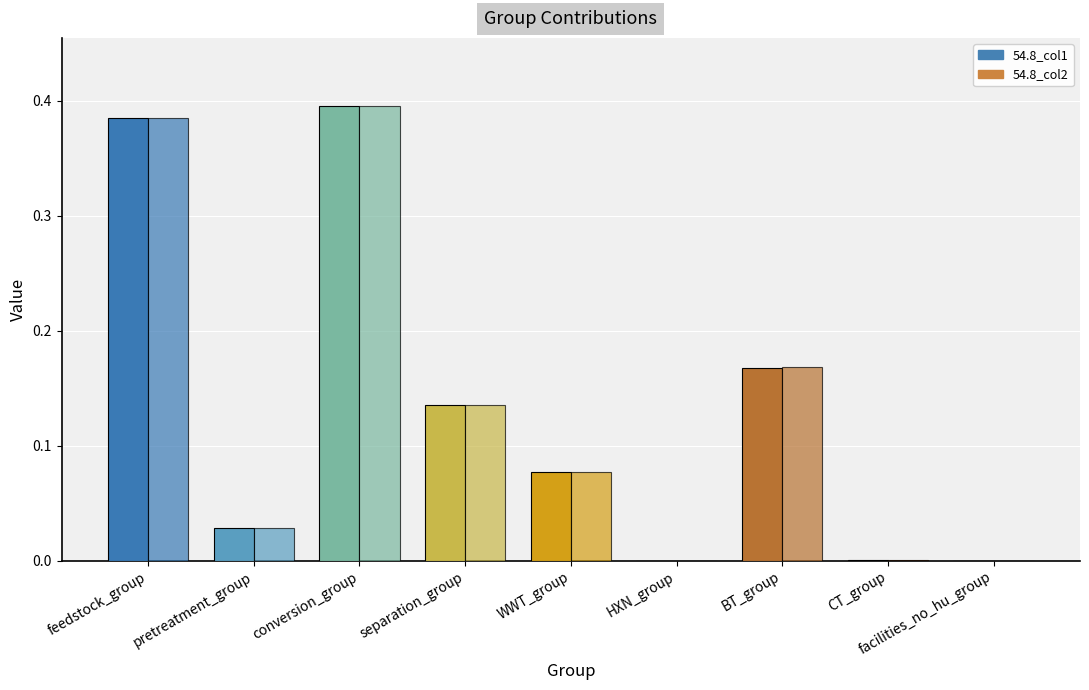

Is the value of 54.8_col2 at BT_group greater than the value of 54.8_col1 at pretreatment_group?

Yes